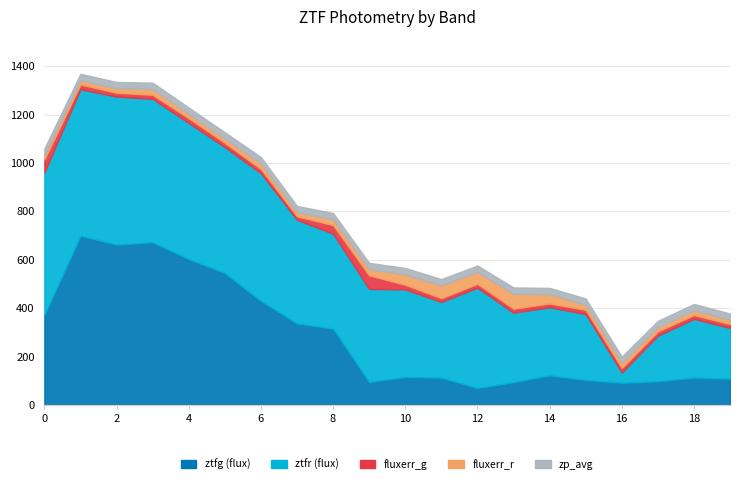

What is the greatest value displayed?

699.4